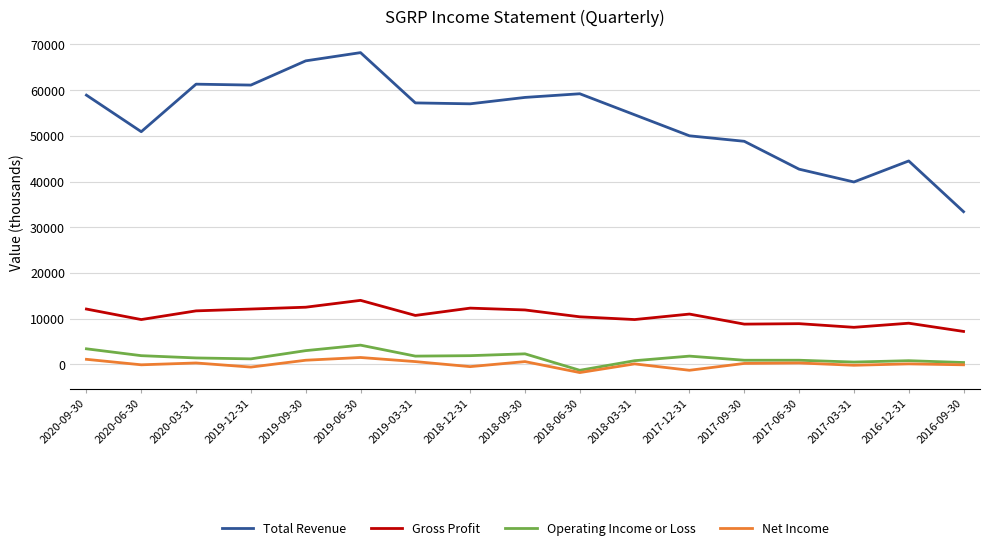

What is the difference between the Net Income values at 2016-12-31 and 2019-12-31?

700